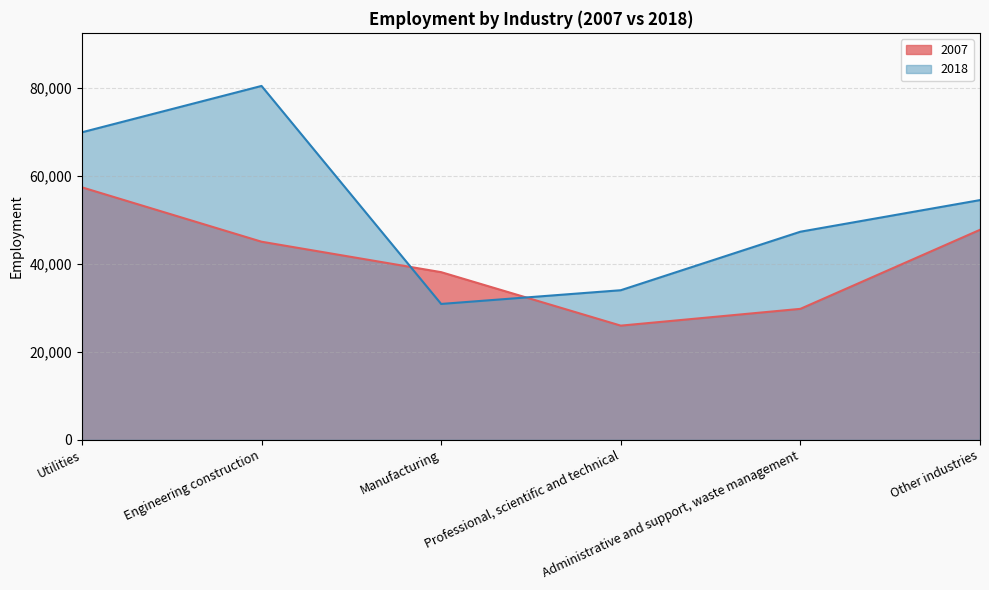

At which category is the sum across all series the highest?

Utilities